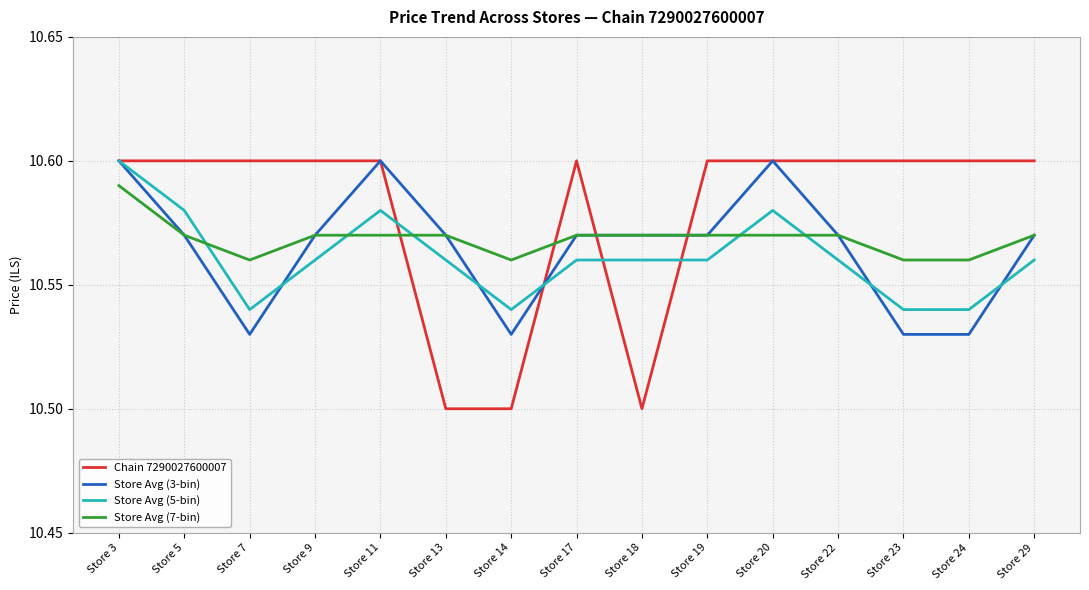

The Chain 7290027600007 series shows 16.1 at Store 14. True or false?

False